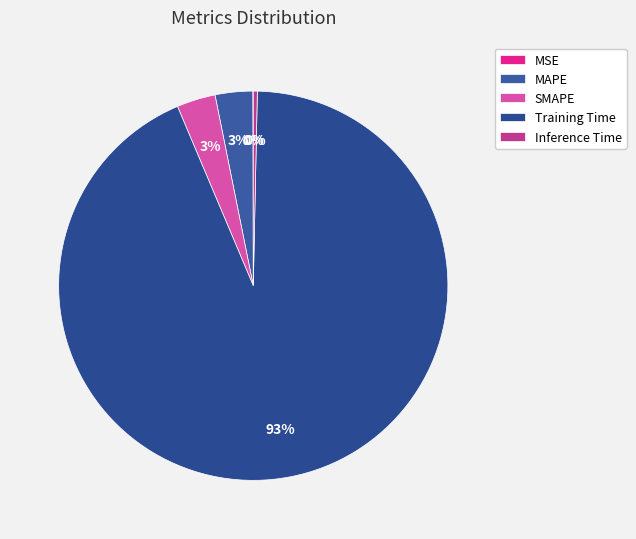

Combined, what portion of the pie is SMAPE and MSE?

3.2%